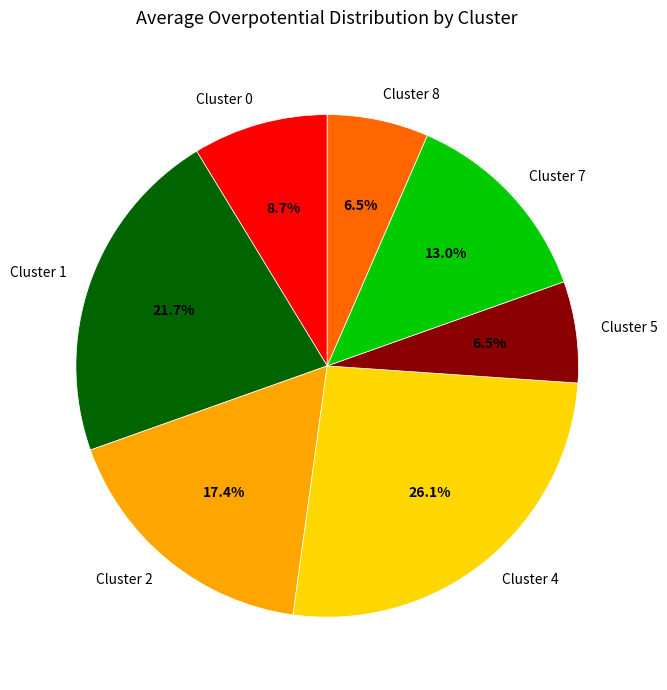

To the nearest percent, what is the difference between the largest and smallest slice percentages?

20%